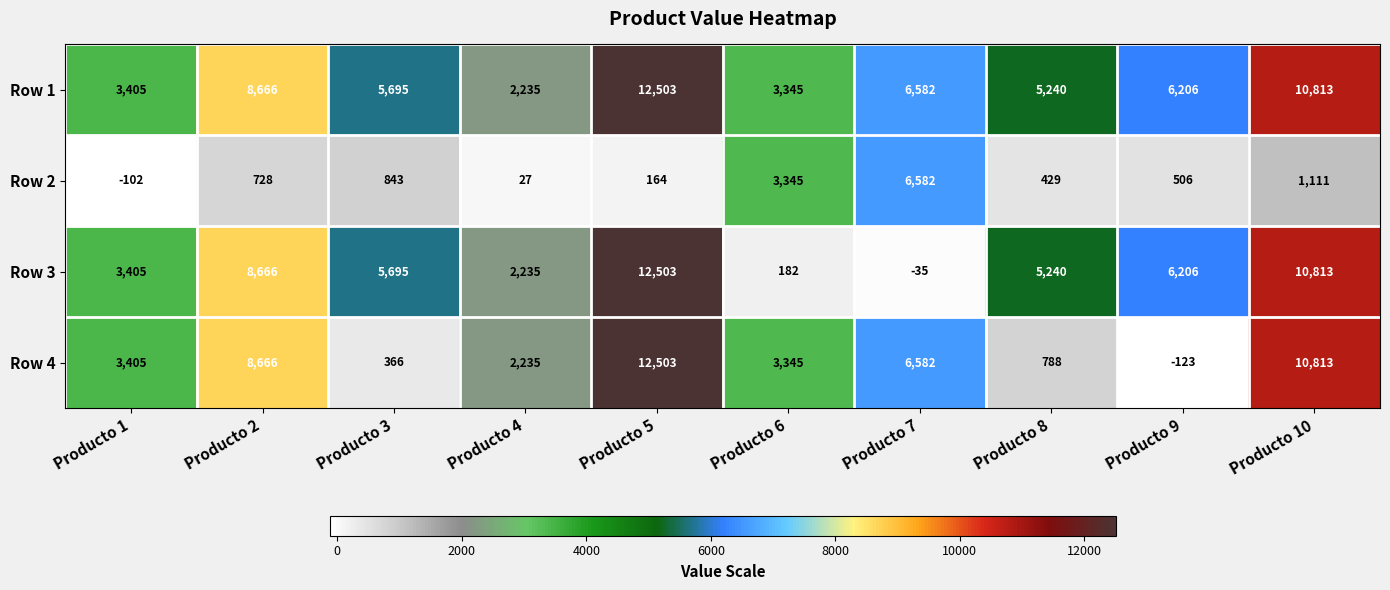

The value of Row 1 at Producto 5 is 3300. True or false?

False